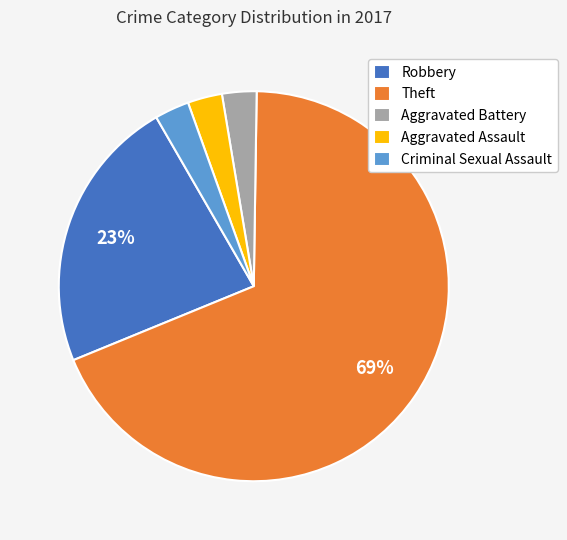

How many slices are in this pie chart?

5